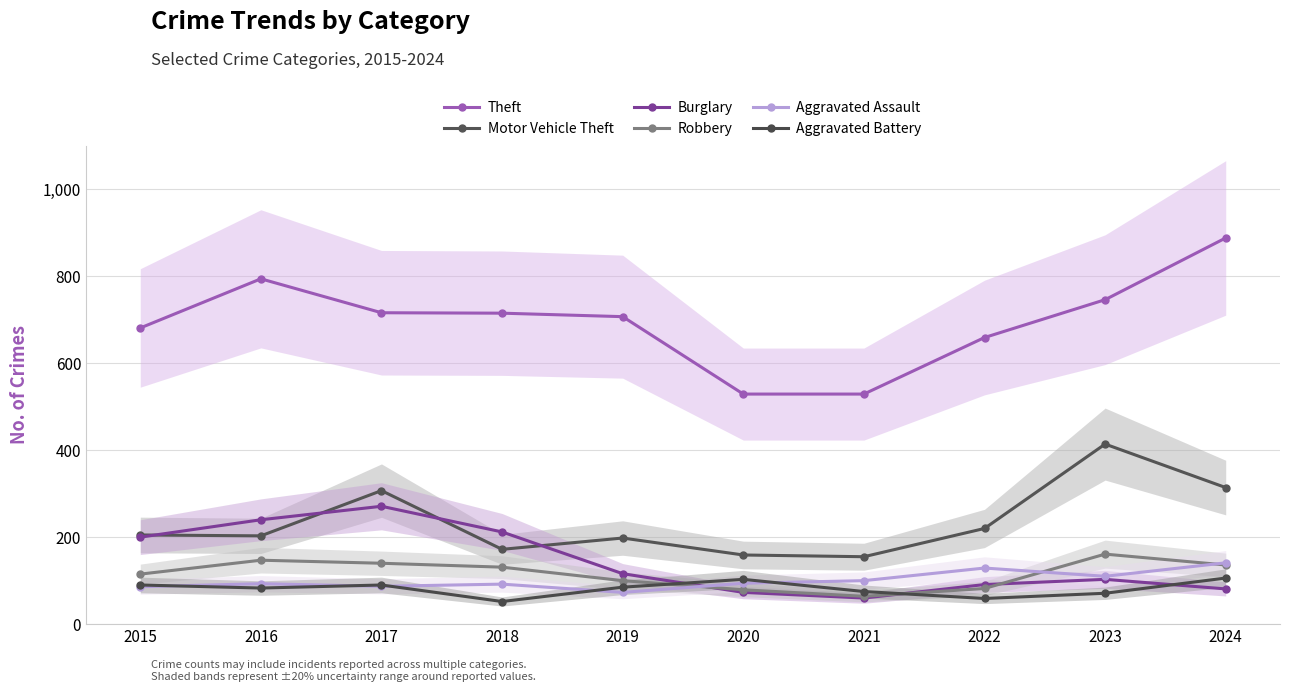

What is the spread (max minus min) of values at 2024?

807